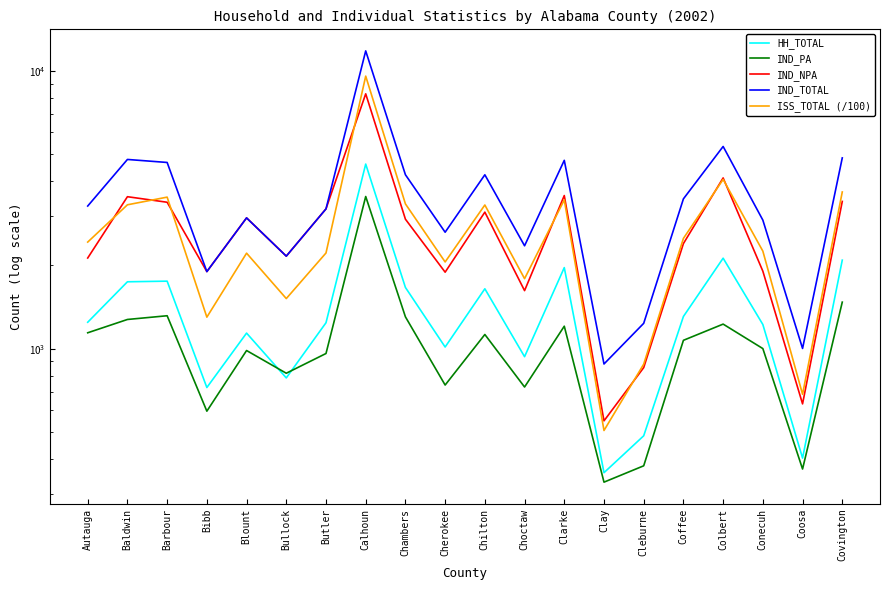

What are all the series names shown in the legend?

HH_TOTAL, IND_PA, IND_NPA, IND_TOTAL, ISS_TOTAL (/100)